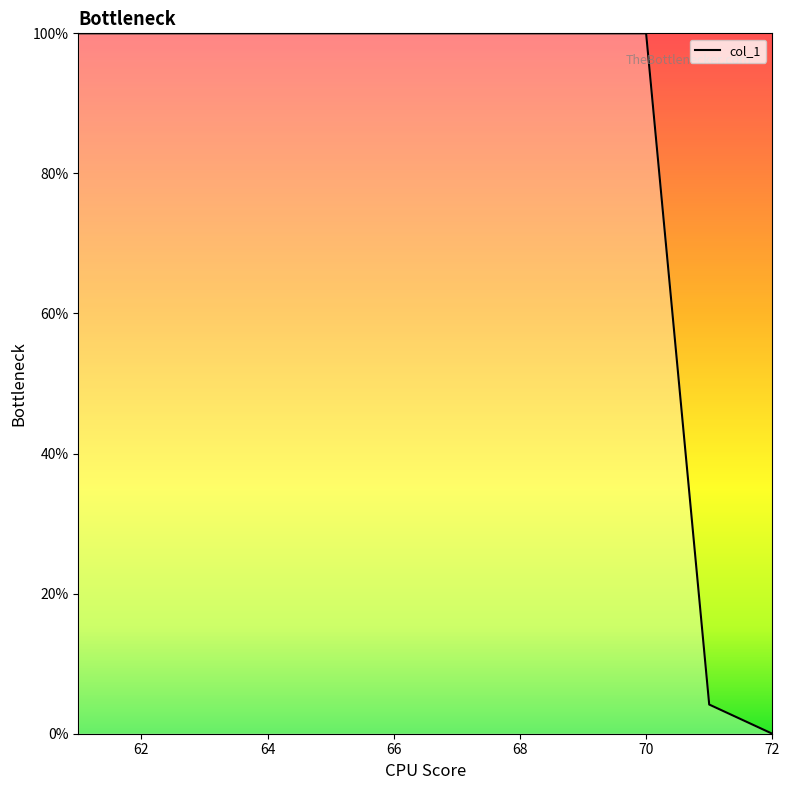

What is the greatest value displayed?

100.0